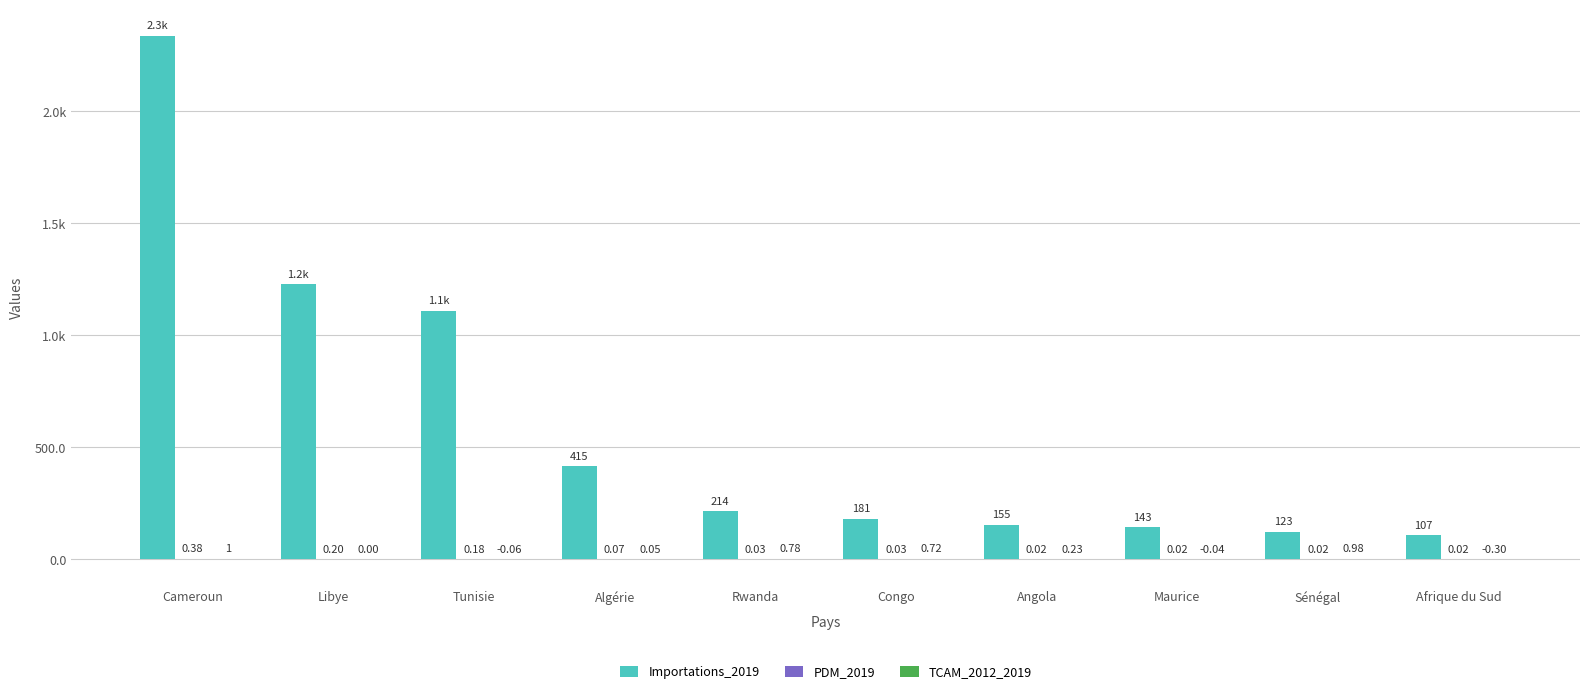

Reading left to right, what are all the values shown in this chart?

Importations_2019: Cameroun=2337.0	Libye=1227.0	Tunisie=1110.0	Algérie=415.0	Rwanda=214.0	Congo=181.0	Angola=155.0	Maurice=143.0	Sénégal=123.0	Afrique du Sud=107.0
PDM_2019: Cameroun=0.4	Libye=0.2	Tunisie=0.2	Algérie=0.1	Rwanda=0.0	Congo=0.0	Angola=0.0	Maurice=0.0	Sénégal=0.0	Afrique du Sud=0.0
TCAM_2012_2019: Cameroun=1.0	Libye=0.0	Tunisie=-0.1	Algérie=0.1	Rwanda=0.8	Congo=0.7	Angola=0.2	Maurice=-0.0	Sénégal=1.0	Afrique du Sud=-0.3